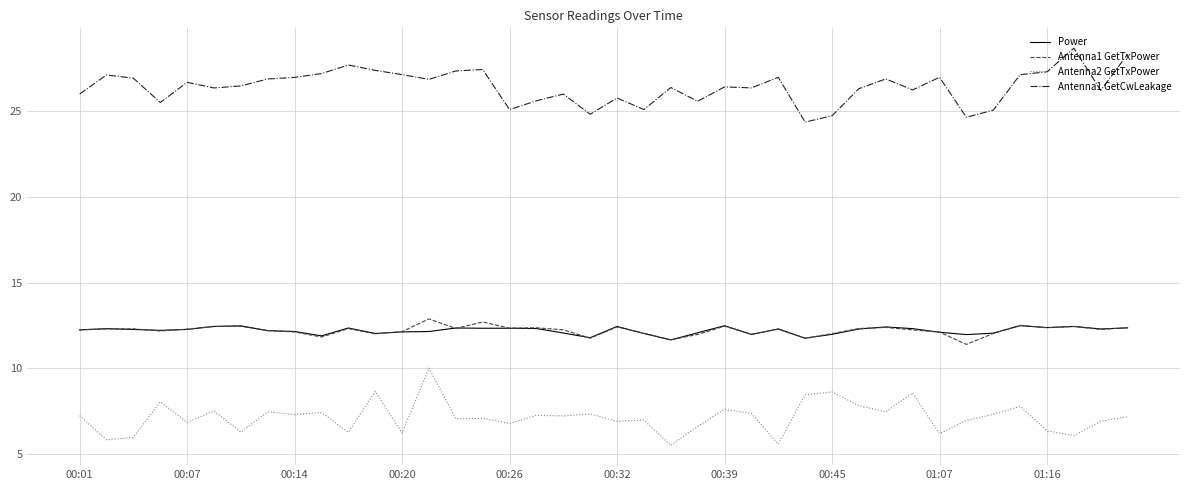

What is the highest value of the Antenna1 GetTxPower series?

12.9